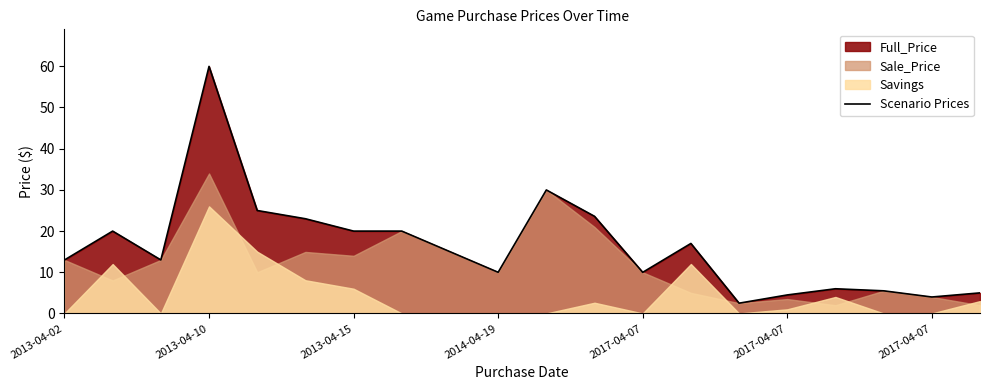

Does the chart have visible grid lines?

No